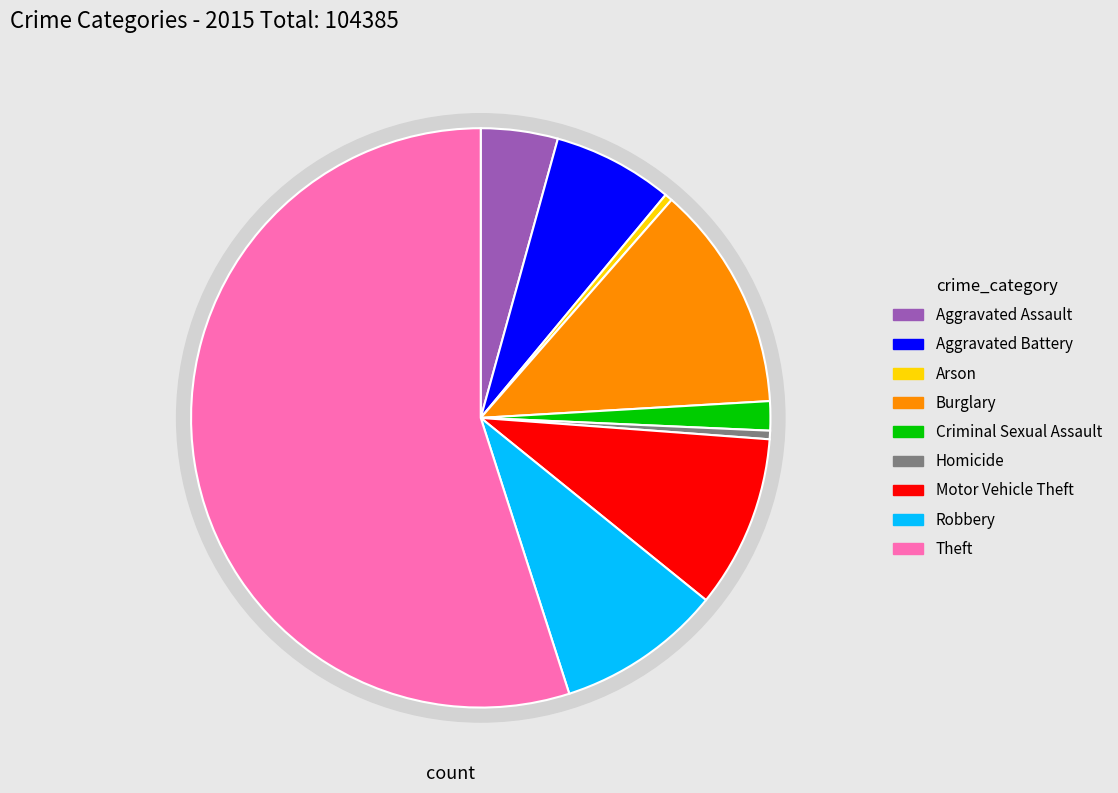

Rank the categories by value from highest to lowest.

Theft, Burglary, Motor Vehicle Theft, Robbery, Aggravated Battery, Aggravated Assault, Criminal Sexual Assault, Homicide, Arson